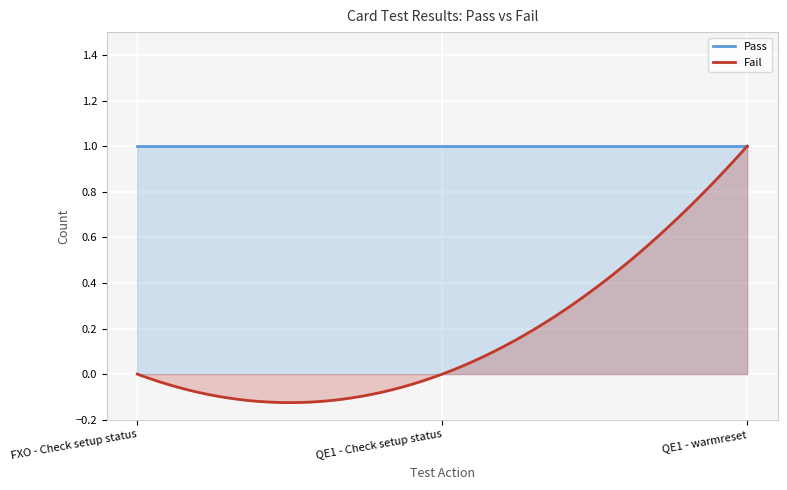

At which category is the sum across all series the highest?

QE1 - warmreset